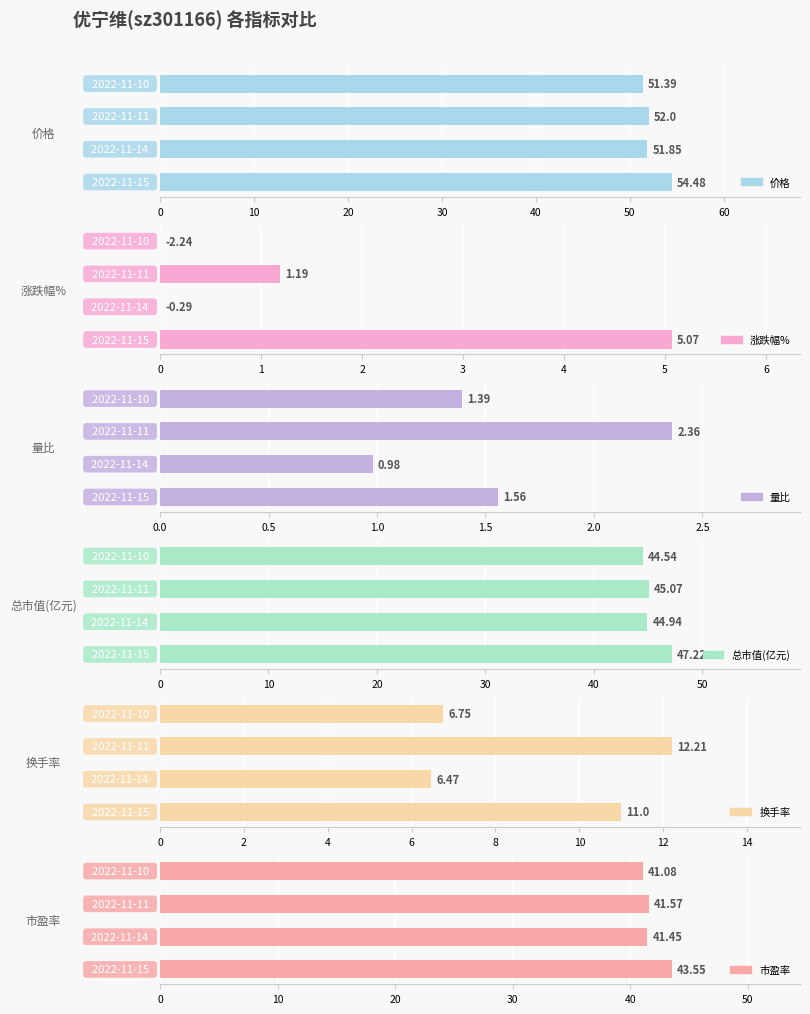

At which category does the chart reach its minimum across all series?

10